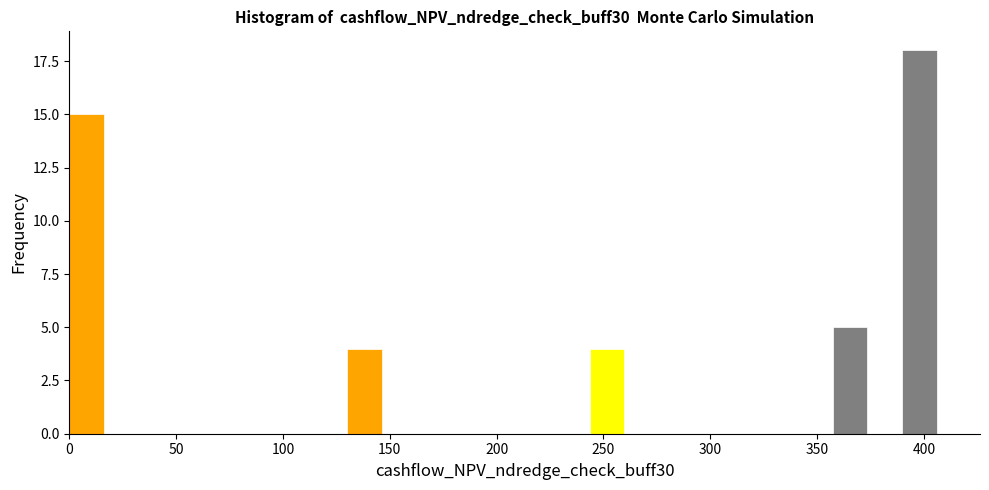

Around what value on the x-axis is the tallest bar? Give the approximate position of its centre, as read against the axis.

400